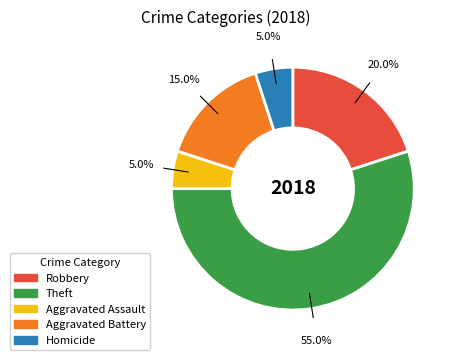

Is there a majority slice in this chart?

Yes